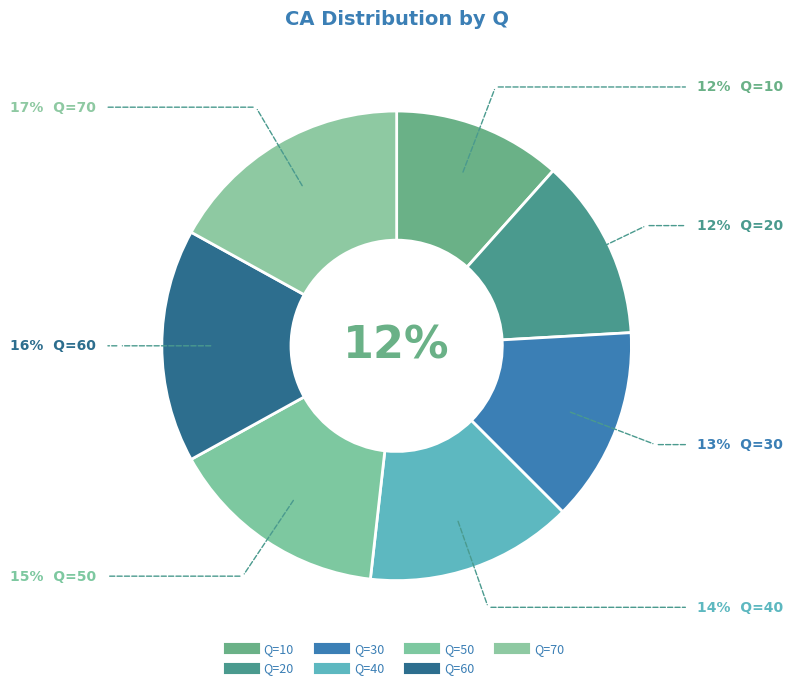

Is it true that 30 is 13% of the pie?

True